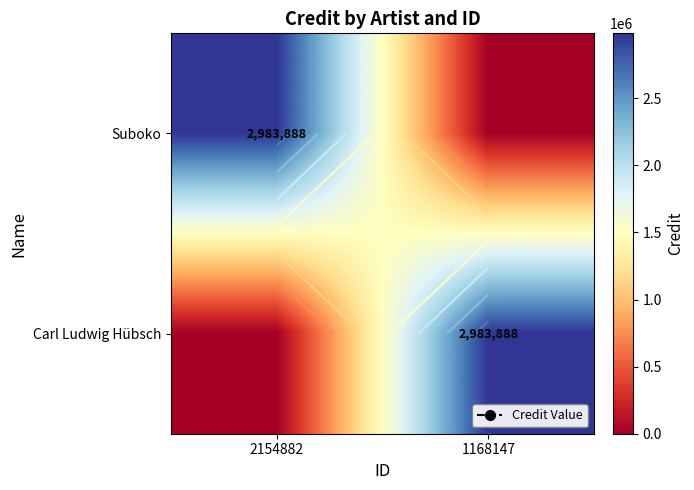

Between 1168147 and 2154882, which is larger?

2154882